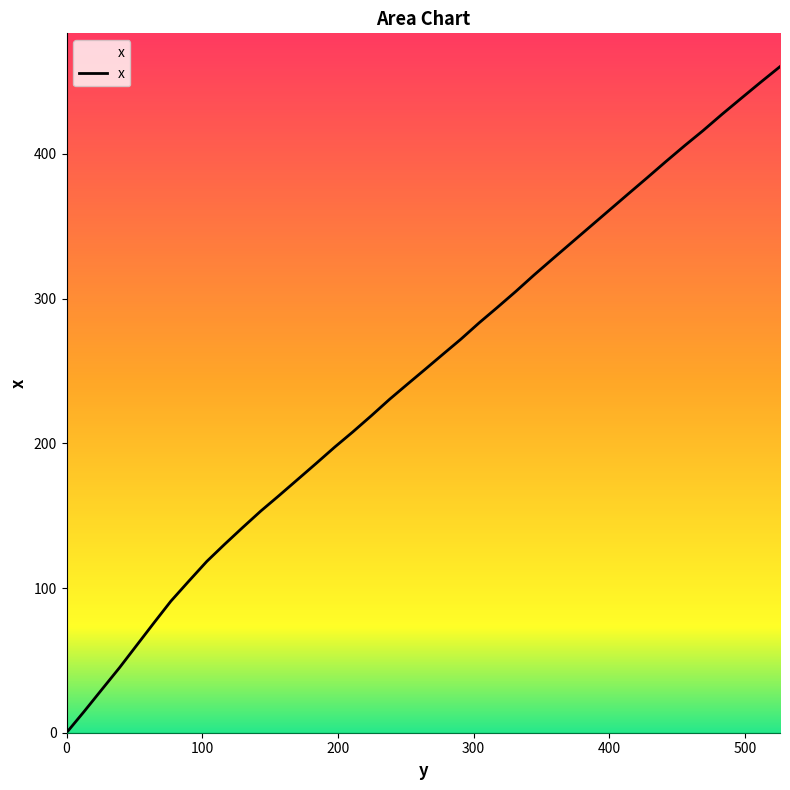

What is the greatest value displayed?

460.3